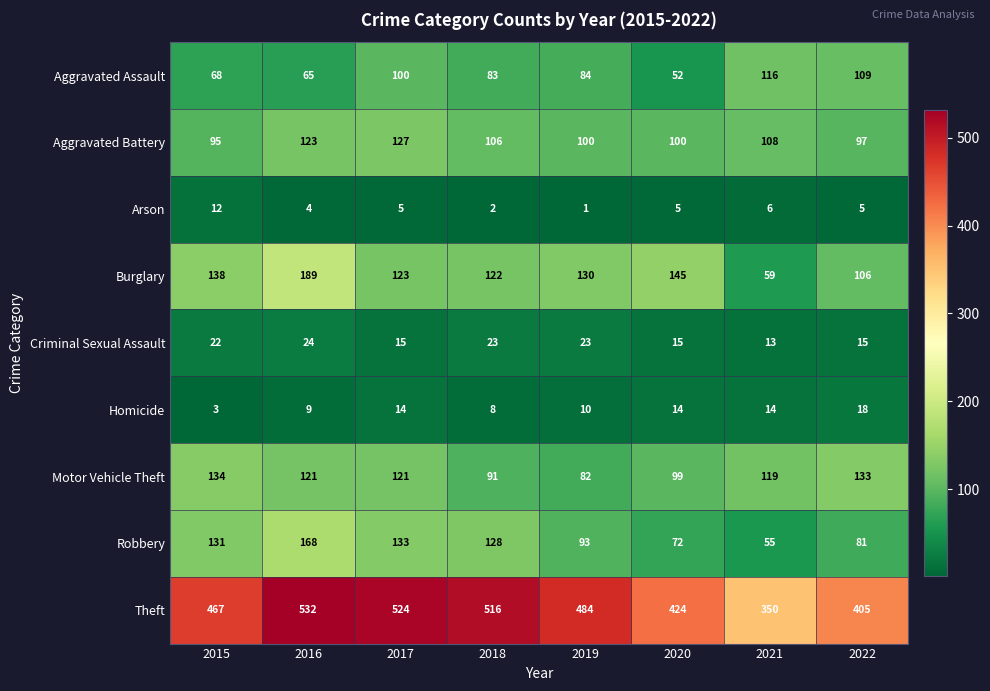

What is the difference between the second highest and second lowest values in the Homicide series?

6